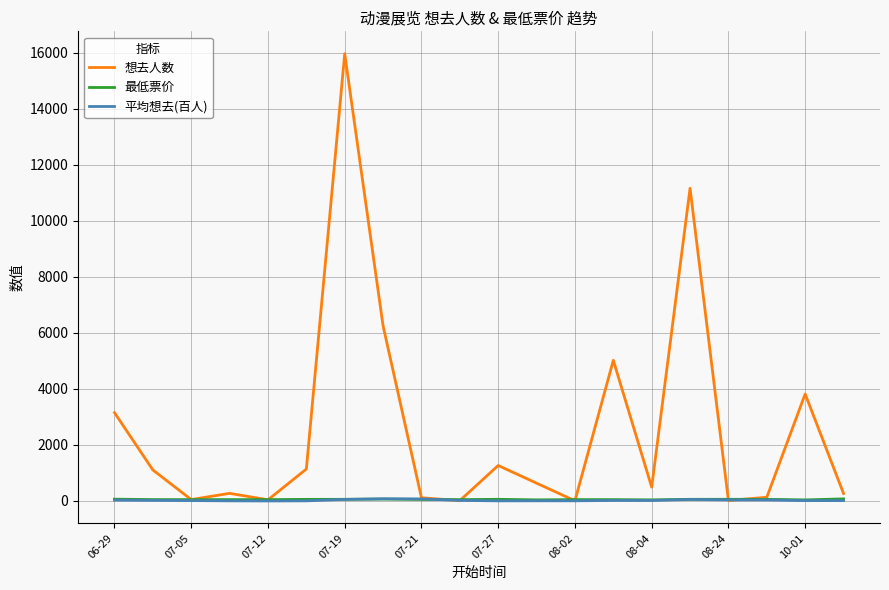

Which series has the largest range (max minus min)?

想去人数